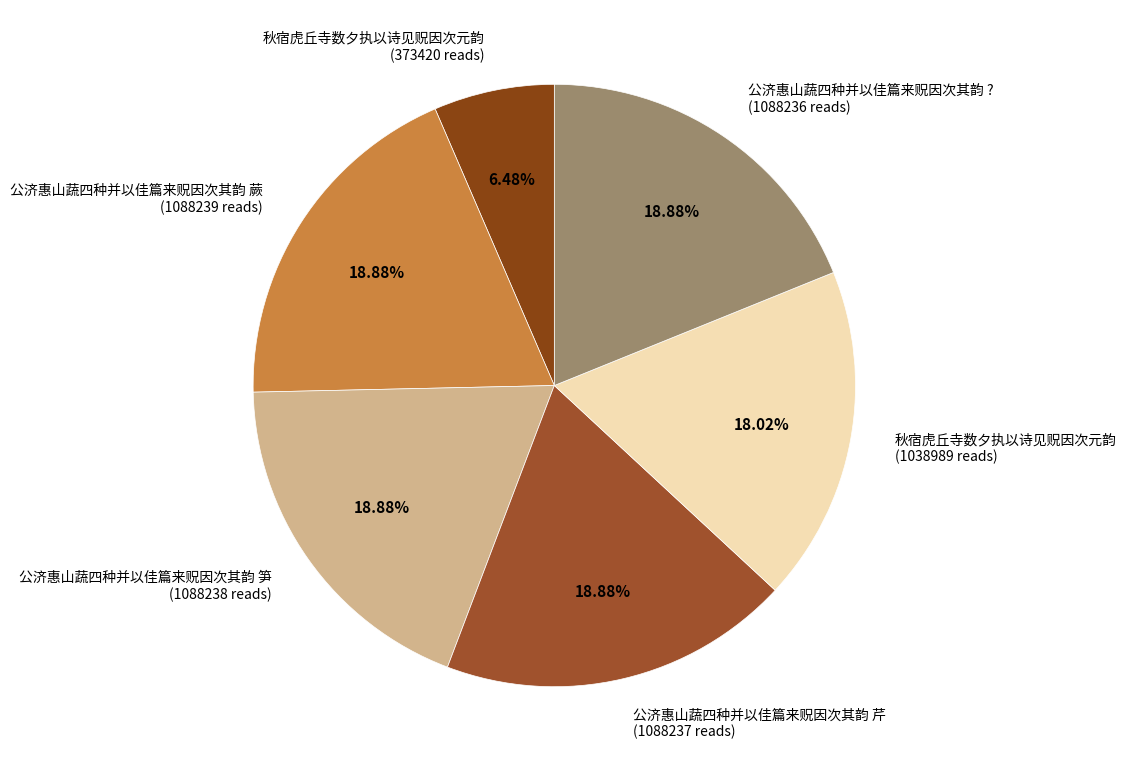

To the nearest percent, what is the average slice percentage?

17%